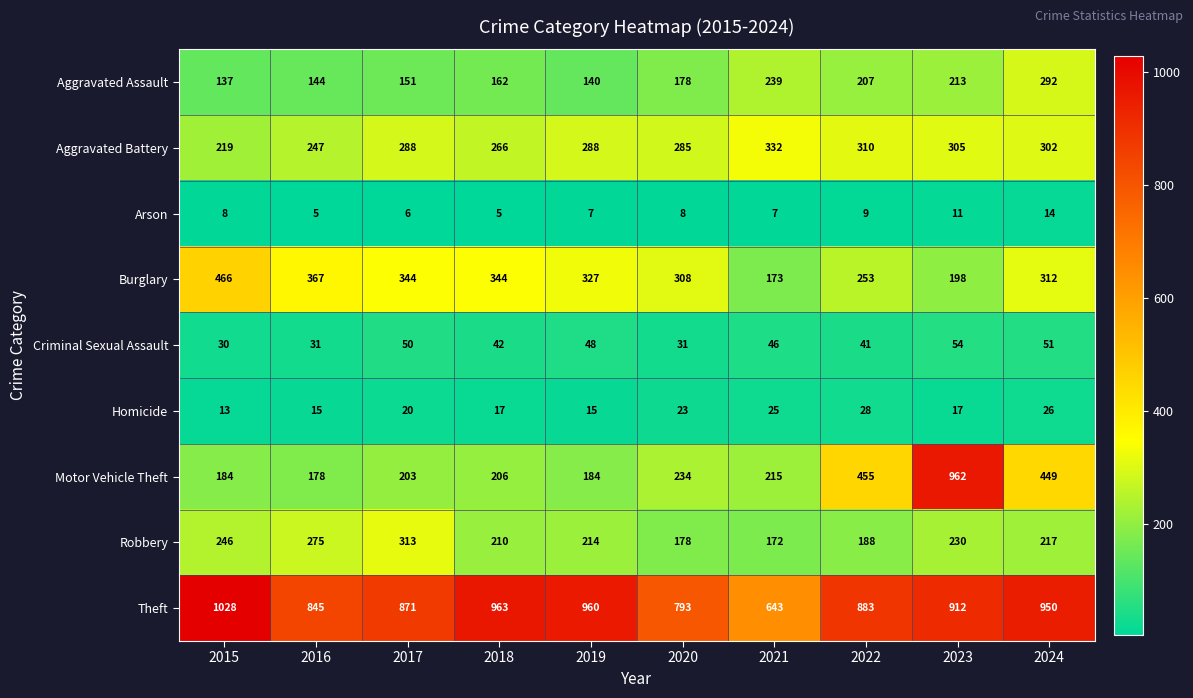

At 2023, list the series in order from largest to smallest.

Motor Vehicle Theft, Theft, Aggravated Battery, Robbery, Aggravated Assault, Burglary, Criminal Sexual Assault, Homicide, Arson